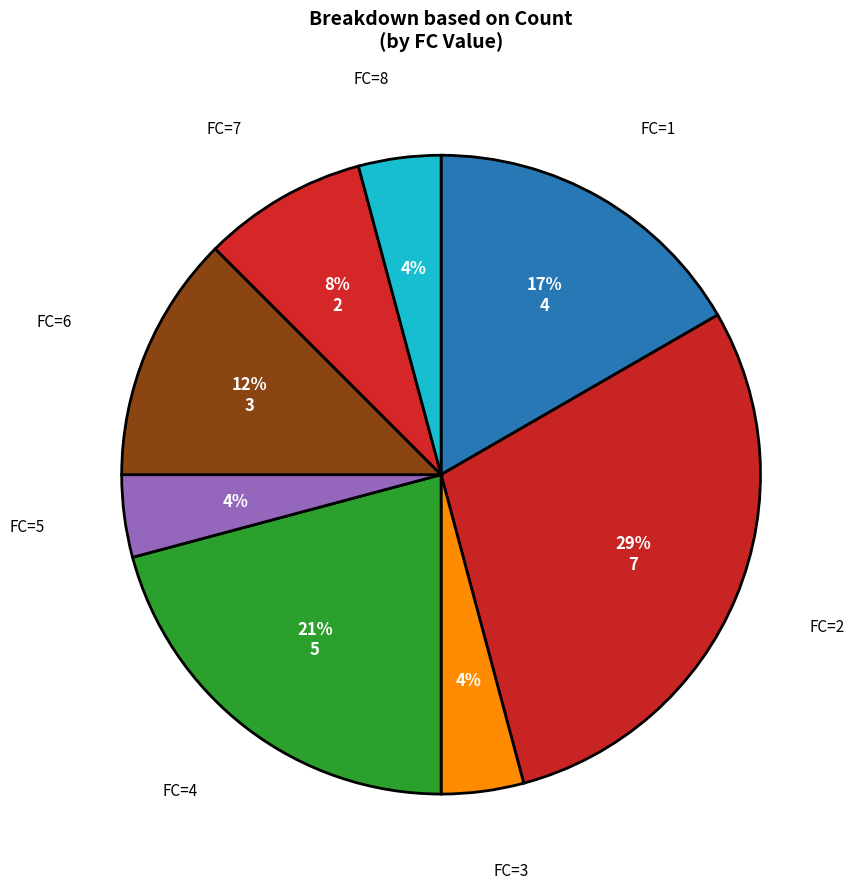

Is it true that FC=4 is 14% of the pie?

False